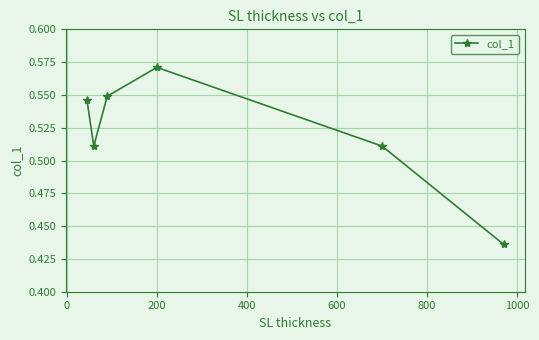

True or false: the data has more than 2 interior local peaks.

False